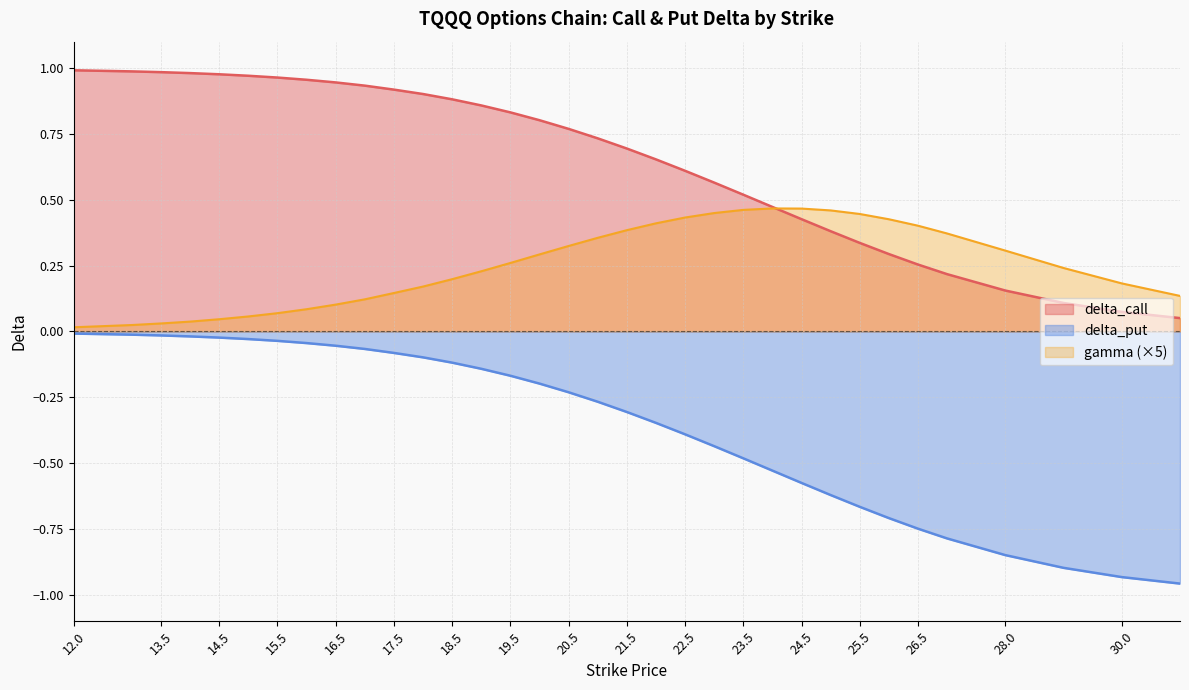

Is the value of delta_call at 19 greater than the value of delta_put at 31?

Yes